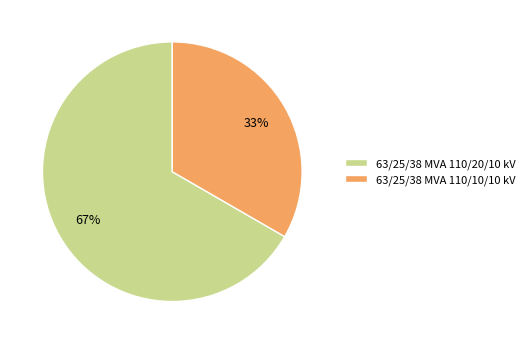

Which category has the smallest portion of the pie?

63/25/38 MVA 110/10/10 kV